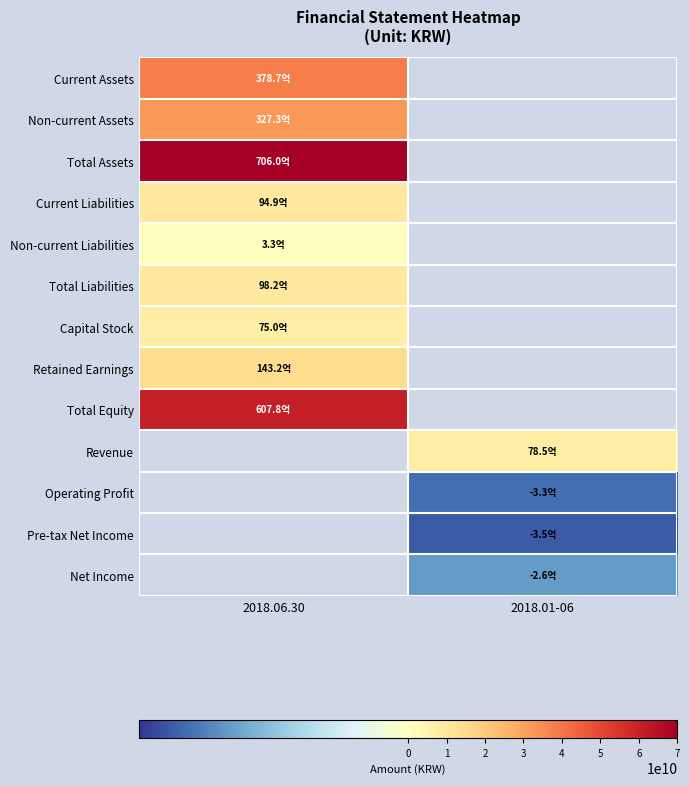

What is the smallest value displayed?

-353094763